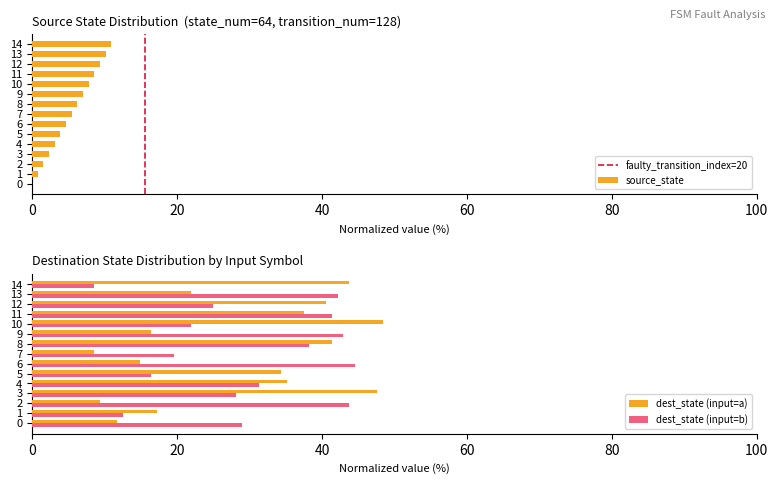

The destination_state_a series shows 41.4 at 8. True or false?

True